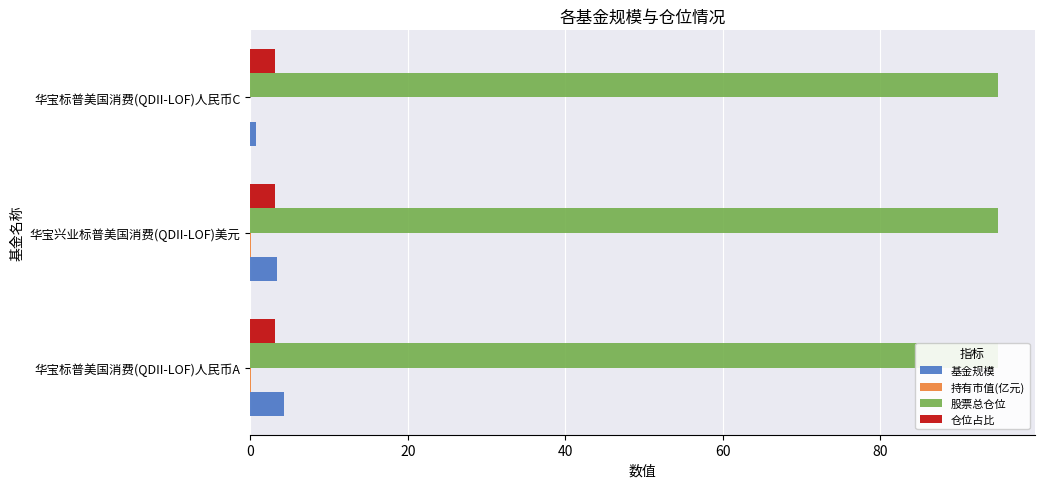

What is the highest value of the 基金规模 series?

4.3